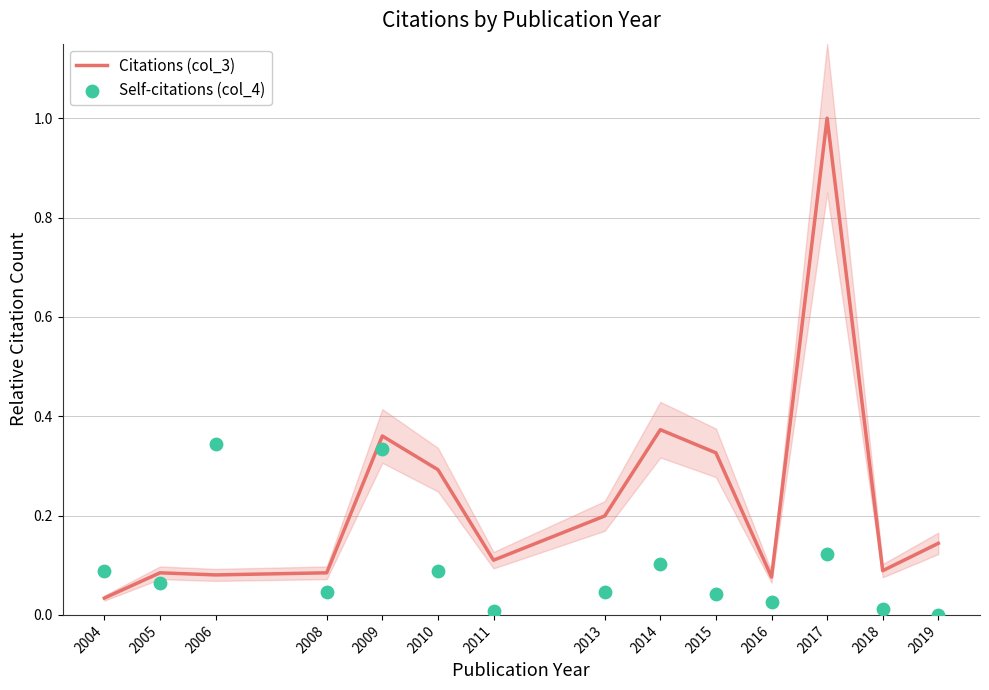

What is the total value across all series at 2014?

0.5